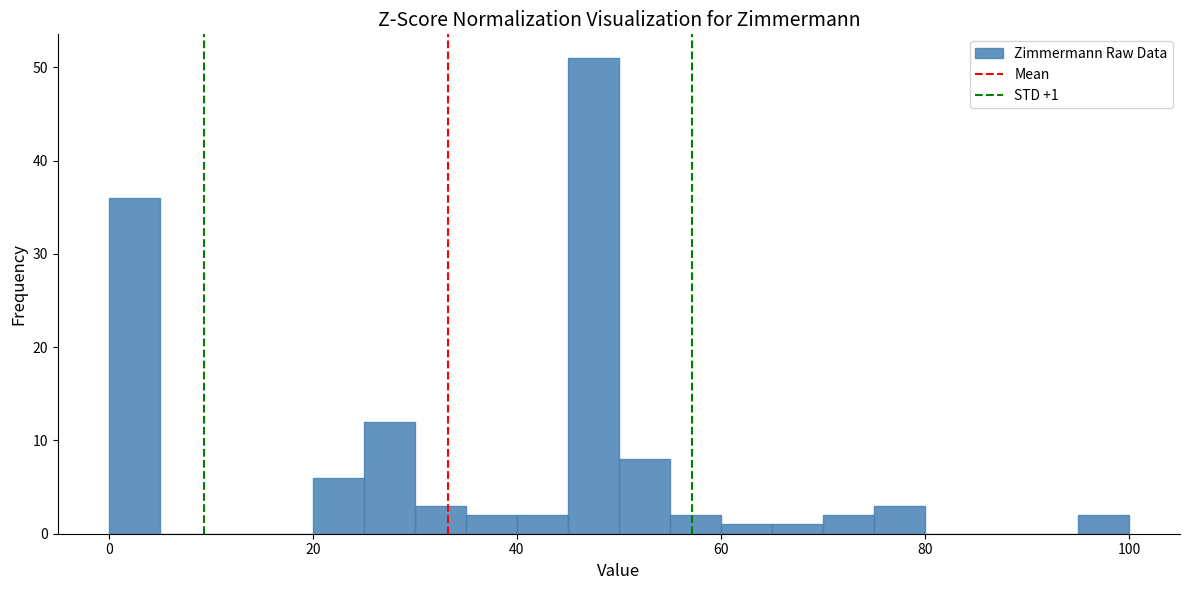

Read against the x-axis, roughly where is the centre of the tallest bar?

48